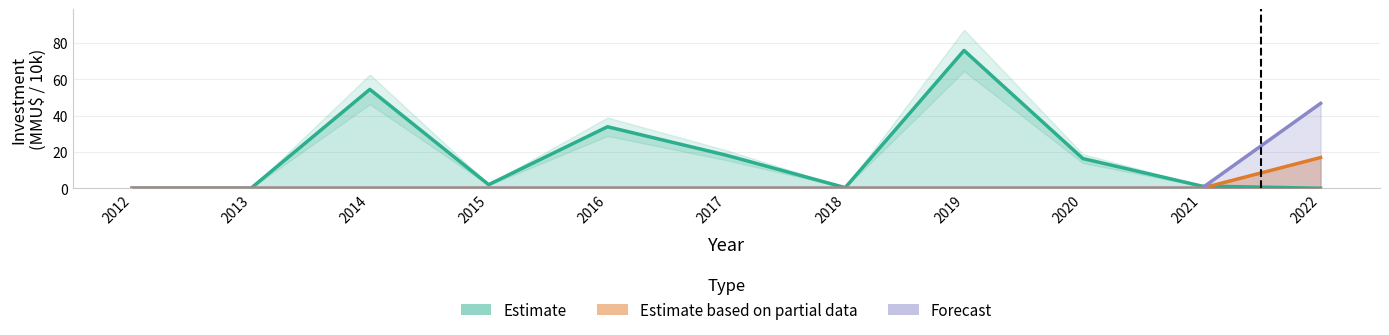

True or false: Estimate based on partial data has a value of 29.7 at 2015.

False